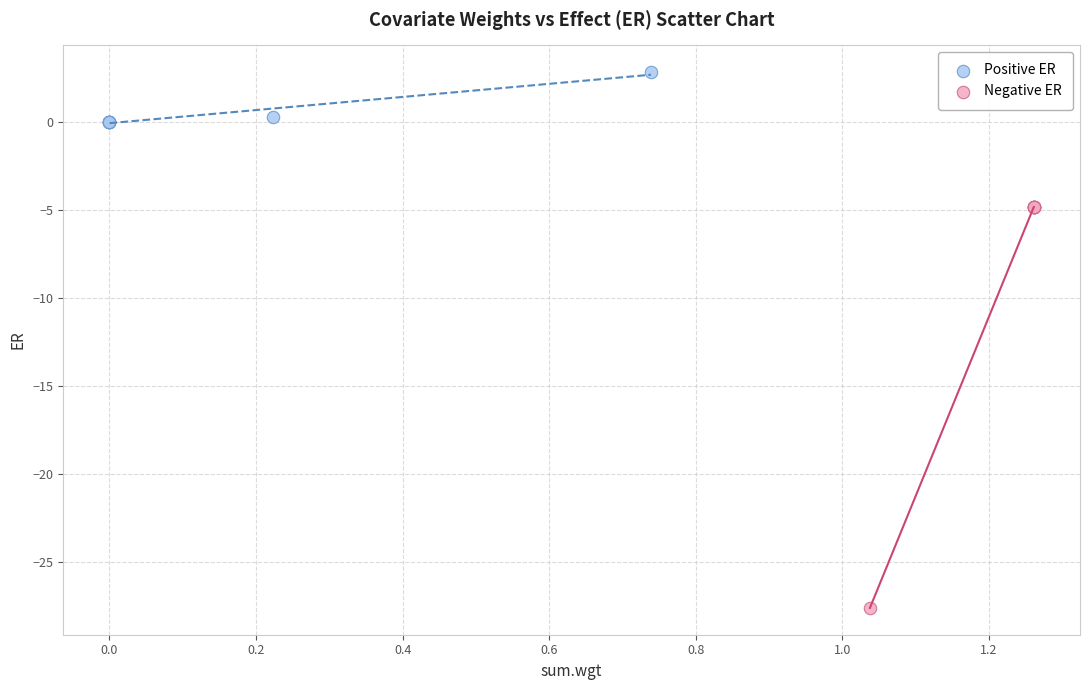

What are all the series names shown in the legend?

Positive ER, Negative ER